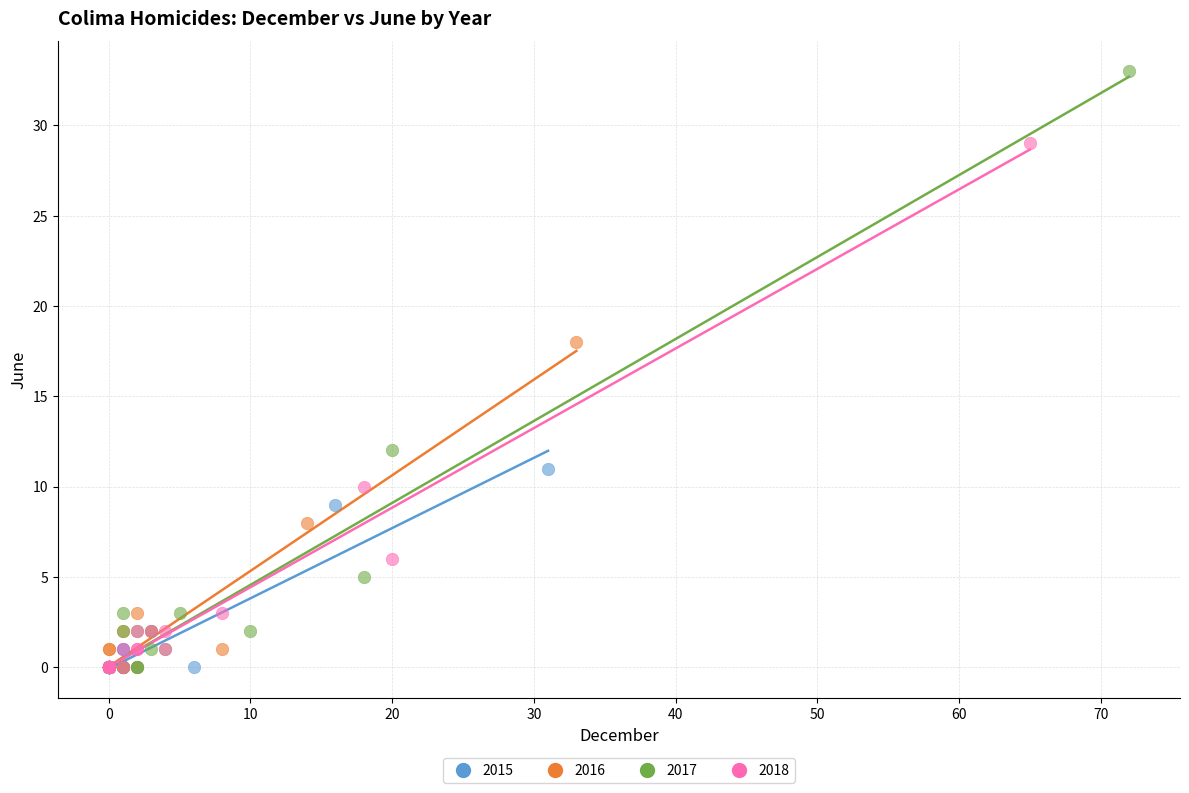

Which series has the widest spread of Y values?

2017